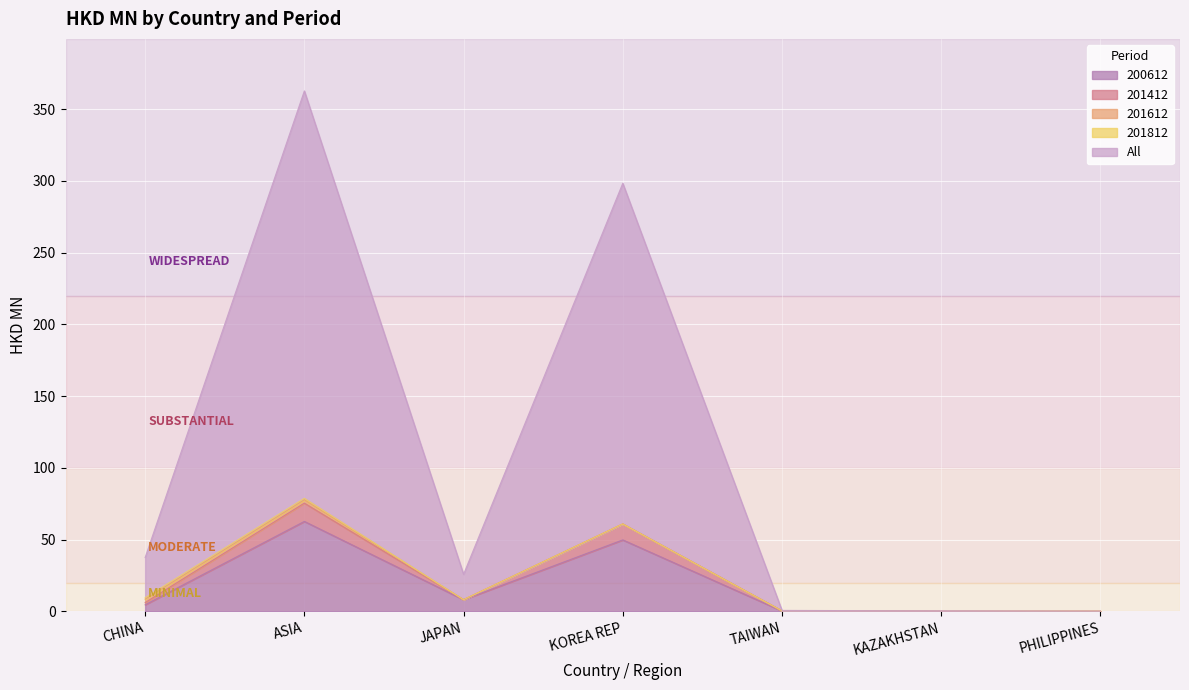

At which category does the chart reach its minimum across all series?

KAZAKHSTAN